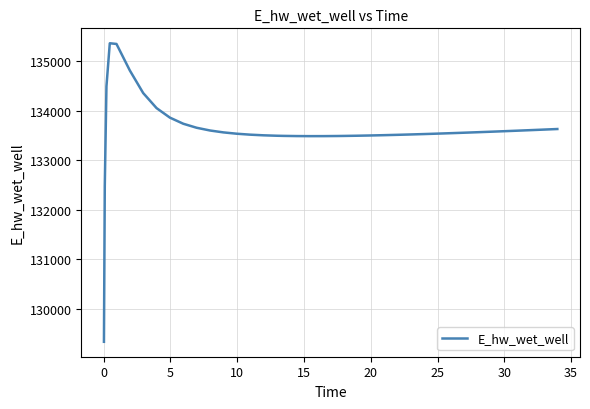

Is this an area chart (filled region under the line)?

No